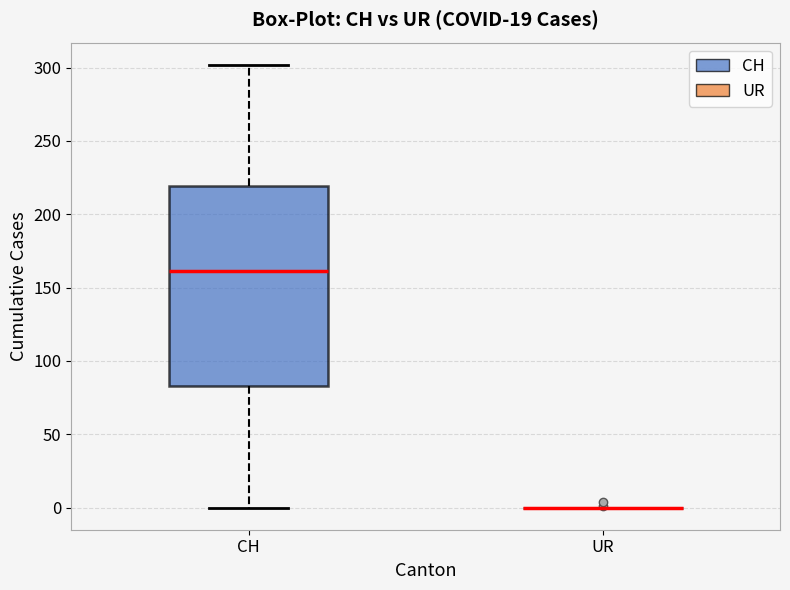

Reading left to right, transcribe this box plot: for each box, give where its median line is, the range the box spans, and where its two whiskers end, as read against the y-axis. The values are not printed on the chart, so give them approximately, as read against the axis.

CH: median 160, box 85 to 220, whiskers 0 to 300
UR: box collapsed to a line at 0, whiskers 0 to 0